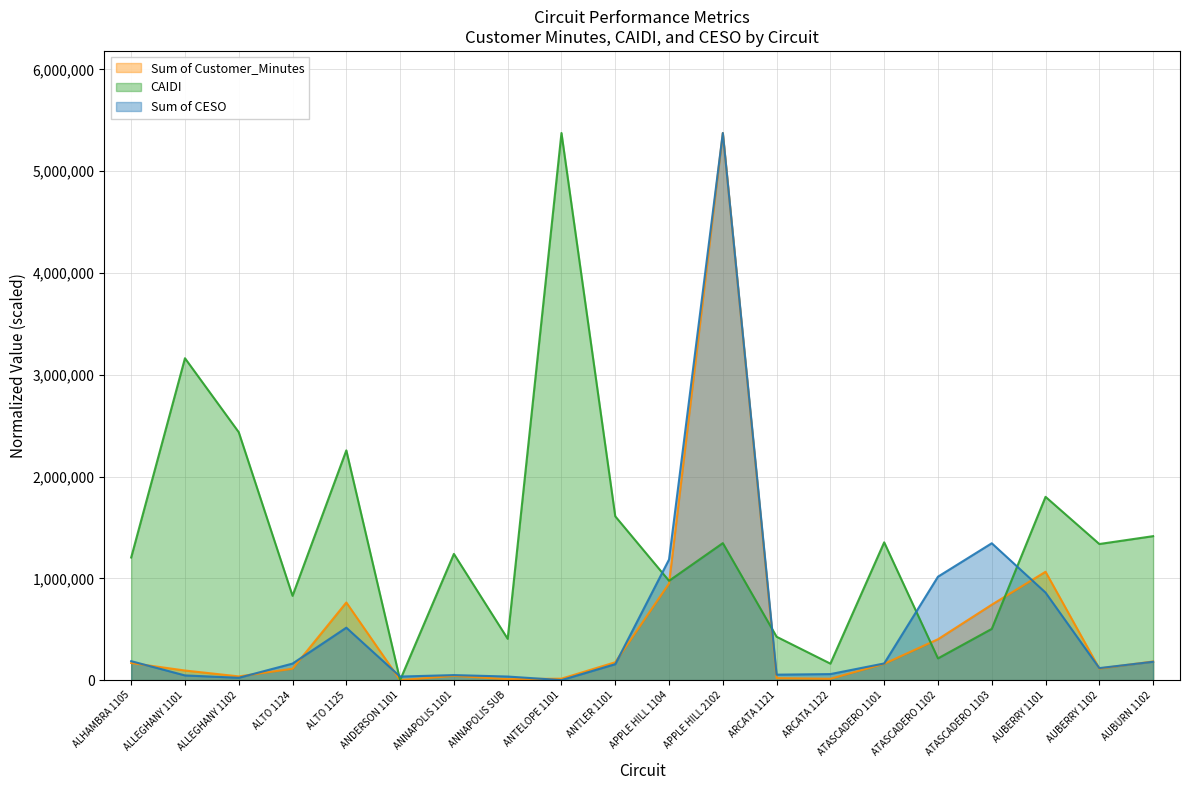

What is the difference between the maximum and minimum values in the Sum of Customer_Minutes series?

5375682.0